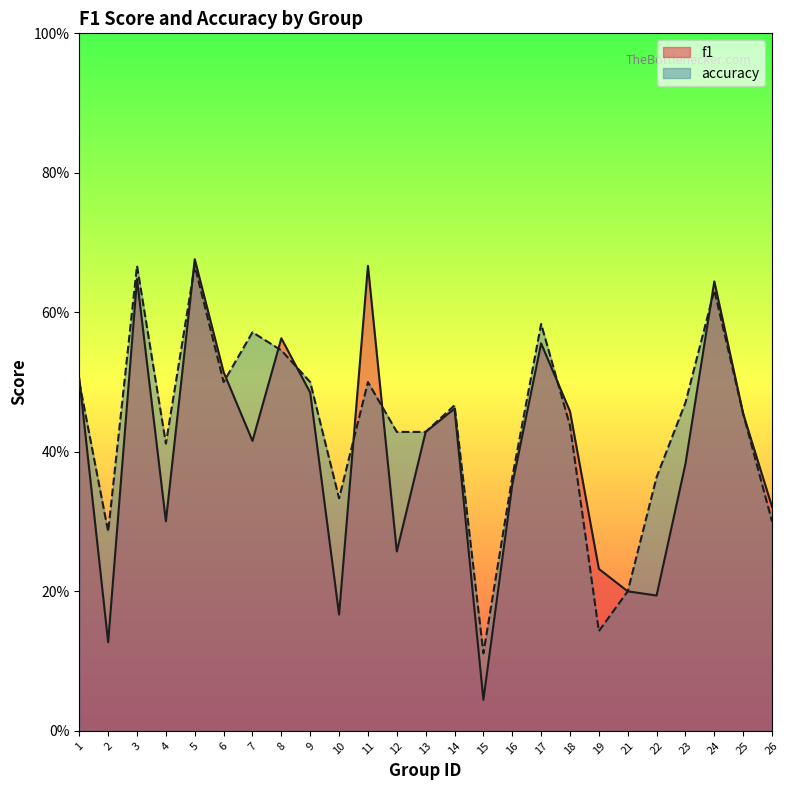

At which category is the sum across all series the highest?

5